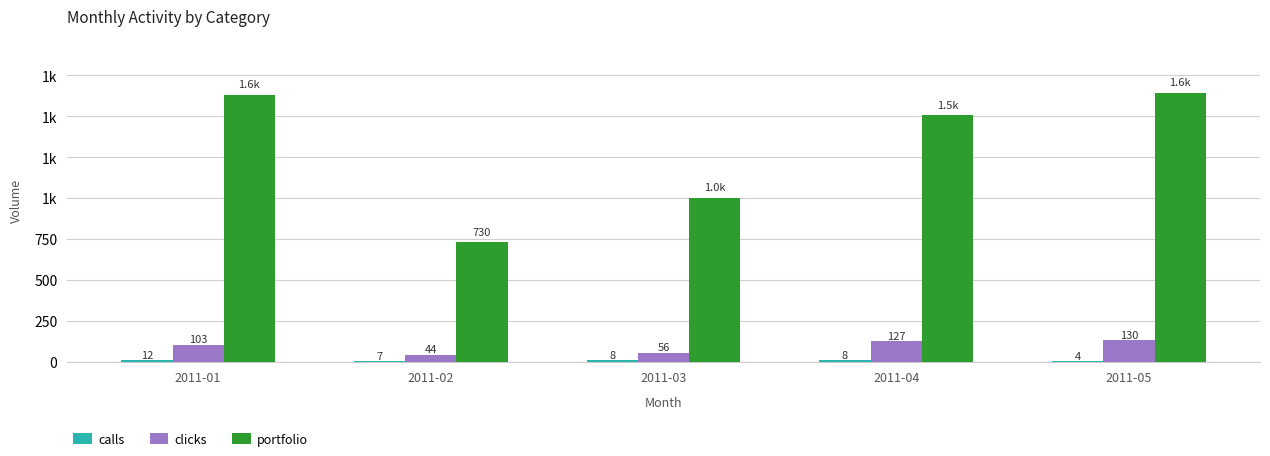

Reading left to right, extract all data points from this chart.

calls: 2011-01=12	2011-02=7	2011-03=8	2011-04=8	2011-05=4
clicks: 2011-01=103	2011-02=44	2011-03=56	2011-04=127	2011-05=130
portfolio: 2011-01=1630	2011-02=730	2011-03=1001	2011-04=1504	2011-05=1644